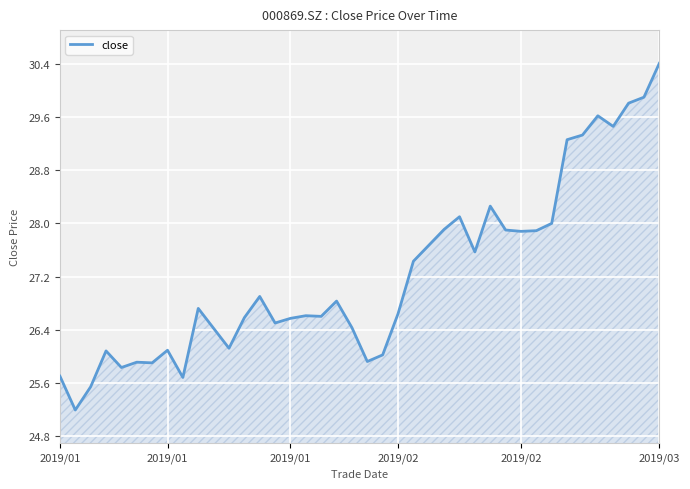

What is the greatest value displayed?

30.4